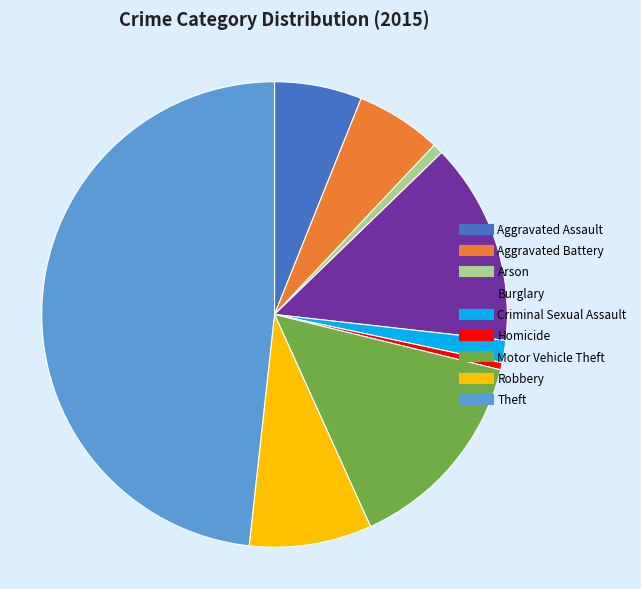

Do Aggravated Battery and Robbery together represent more than half of the pie?

No